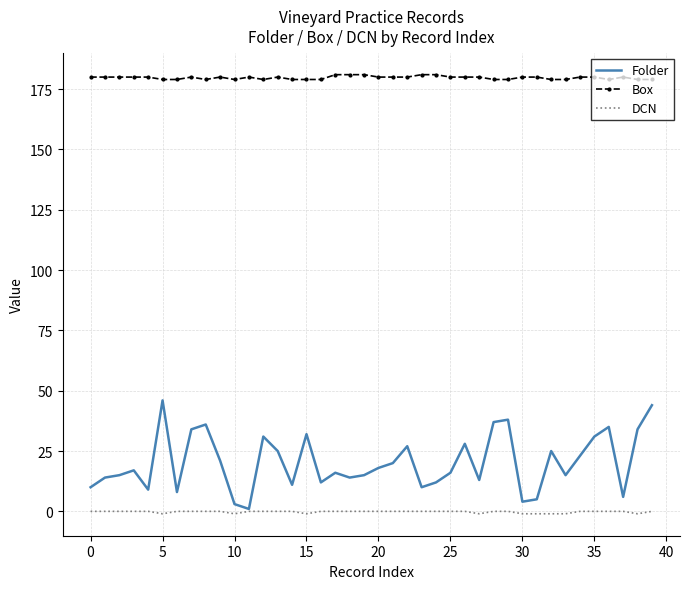

Which series has the largest total across all categories?

Box